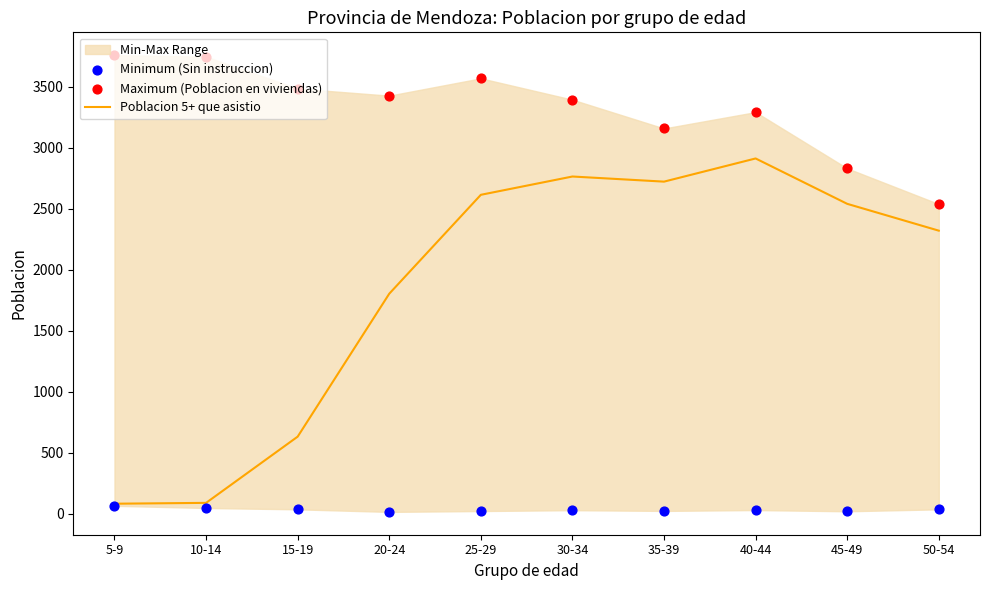

At which category is the sum across all series the highest?

40-44